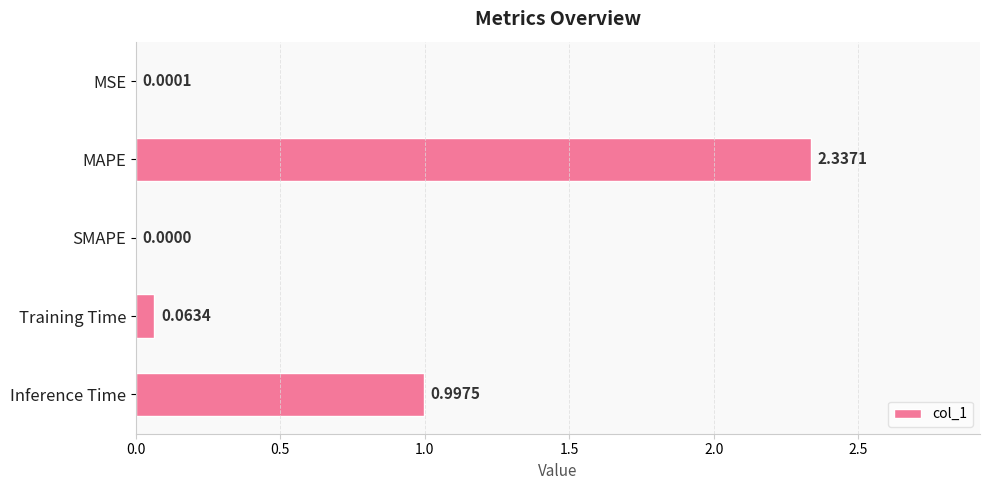

Which label corresponds to the largest value in the chart?

MAPE